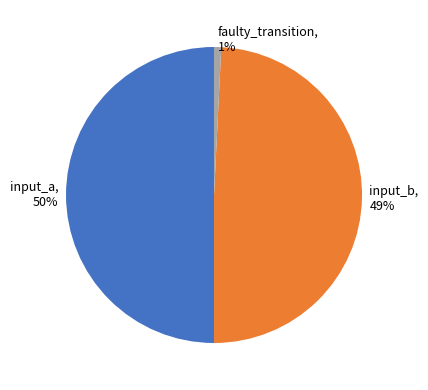

Rank the categories by value from highest to lowest.

input_a, 50%, input_b, 49%, faulty_transition, 1%